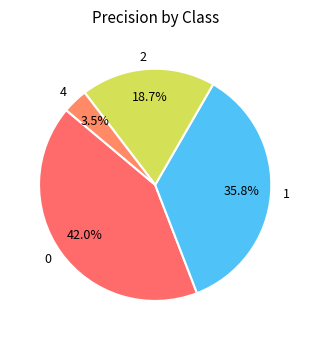

True or false: 1 accounts for 27% of the total.

False